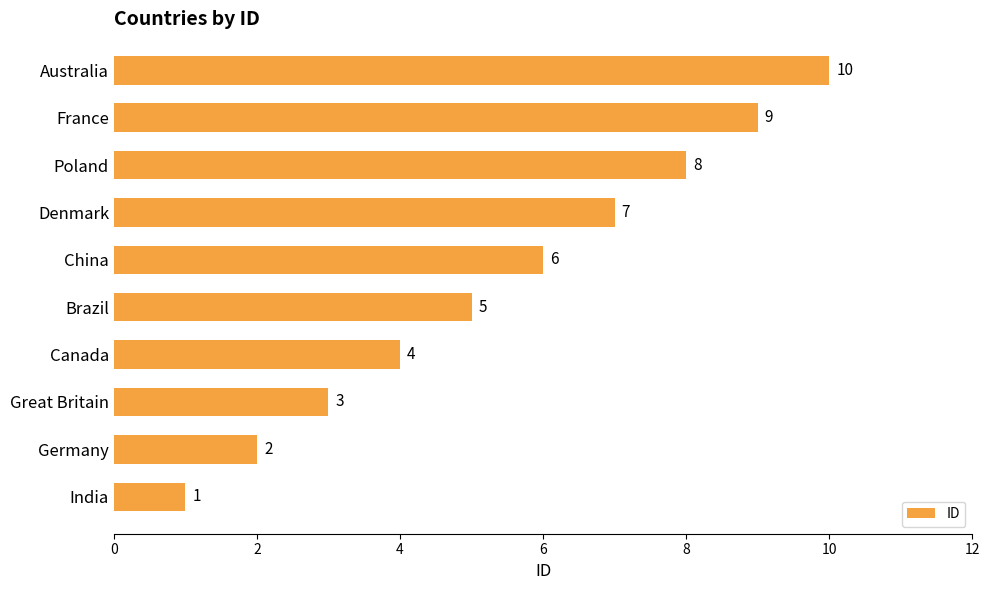

What is the difference between the maximum and minimum values?

9